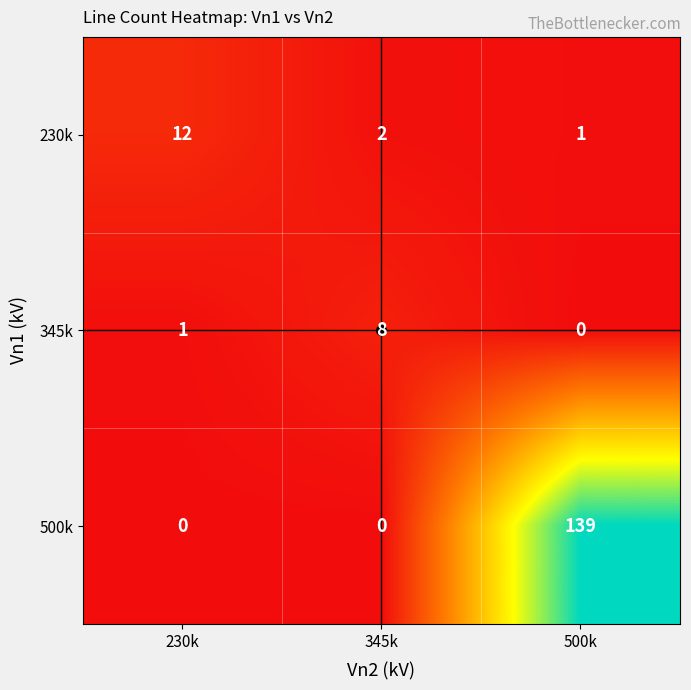

Which series has the widest spread of values?

500k